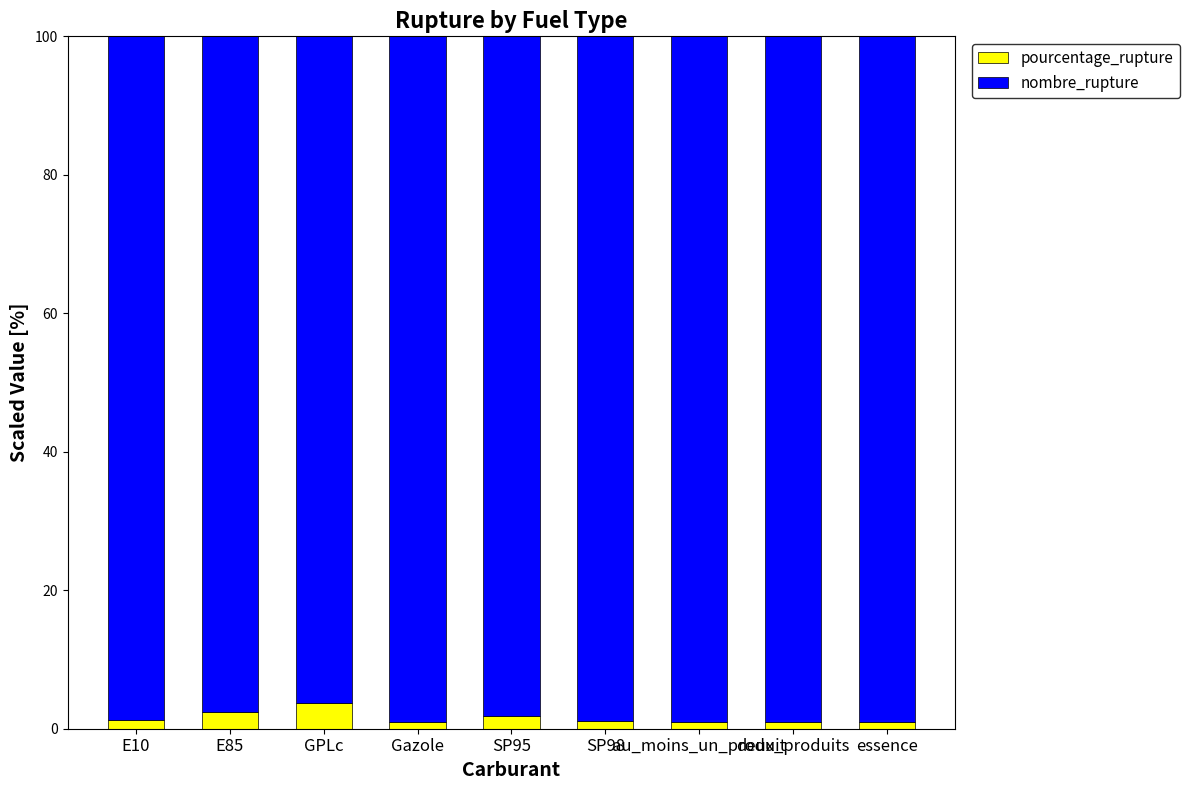

How many bars are there in total?

9